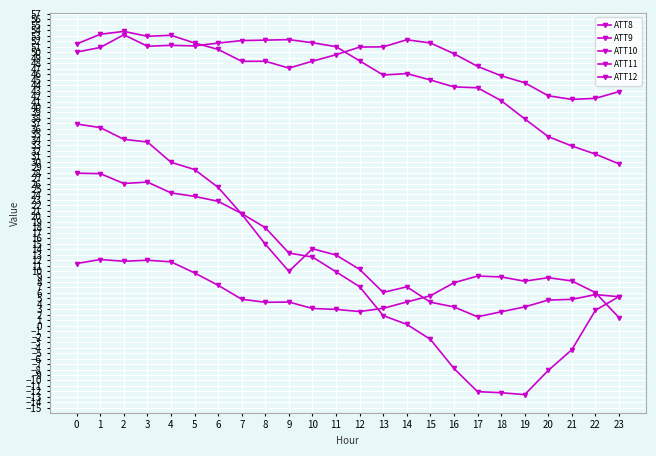

Reading left to right, extract all data points from this chart.

ATT8: 11.4	12.1	11.8	12.0	11.7	9.7	7.4	4.9	4.3	4.3	3.2	3.0	2.6	3.2	4.4	5.5	7.9	9.1	8.9	8.2	8.8	8.2	6.1	1.5
ATT9: 51.5	53.3	53.8	52.9	53.1	51.7	50.5	48.3	48.4	47.1	48.4	49.6	50.9	51.0	52.3	51.7	49.7	47.4	45.7	44.4	42.1	41.4	41.6	42.8
ATT10: 36.9	36.2	34.1	33.6	29.9	28.6	25.3	20.4	14.9	9.9	14.1	12.9	10.3	6.1	7.1	4.3	3.4	1.6	2.6	3.5	4.7	4.8	5.7	5.3
ATT11: 50.0	50.9	53.2	51.1	51.3	51.2	51.7	52.1	52.2	52.3	51.7	51.0	48.4	45.8	46.1	44.9	43.7	43.5	41.2	37.8	34.6	32.9	31.4	29.6
ATT12: 27.9	27.8	26.0	26.3	24.3	23.7	22.8	20.5	17.9	13.3	12.6	9.9	7.1	1.9	0.3	-2.5	-7.8	-12.0	-12.2	-12.6	-8.2	-4.4	2.8	5.3